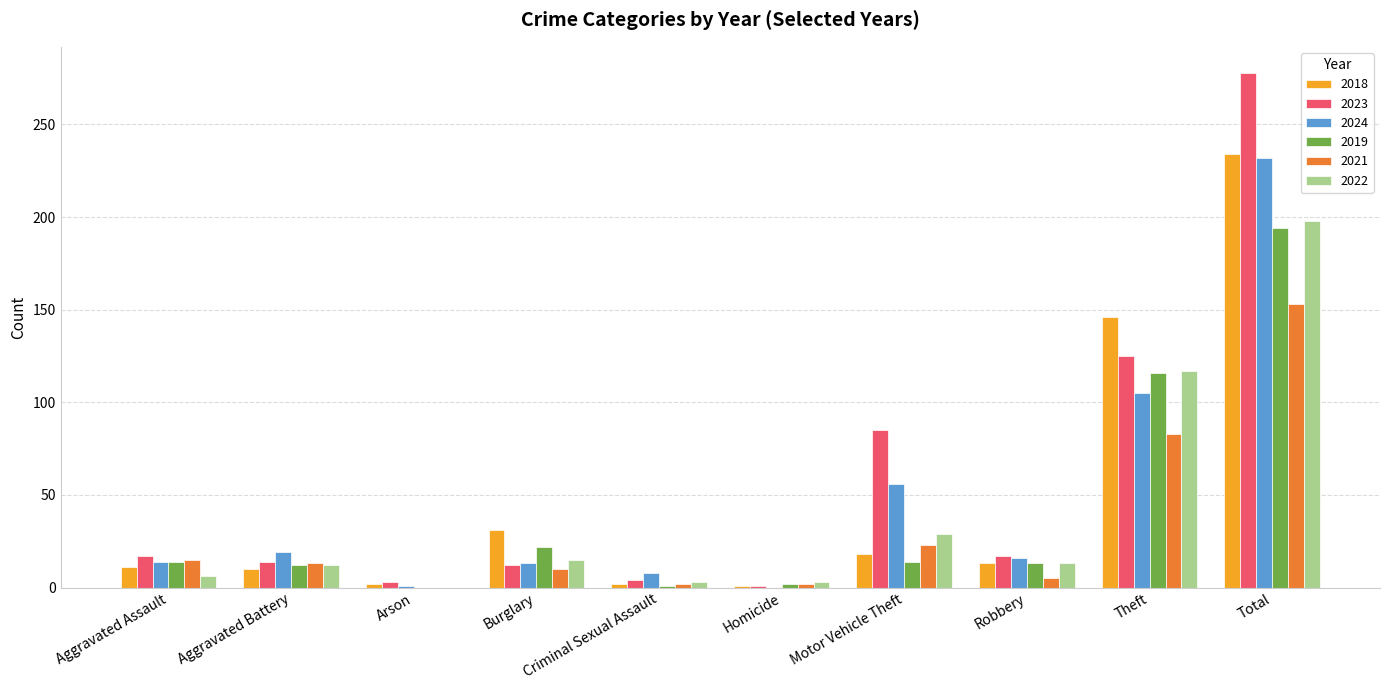

What is the maximum value shown in the chart?

278